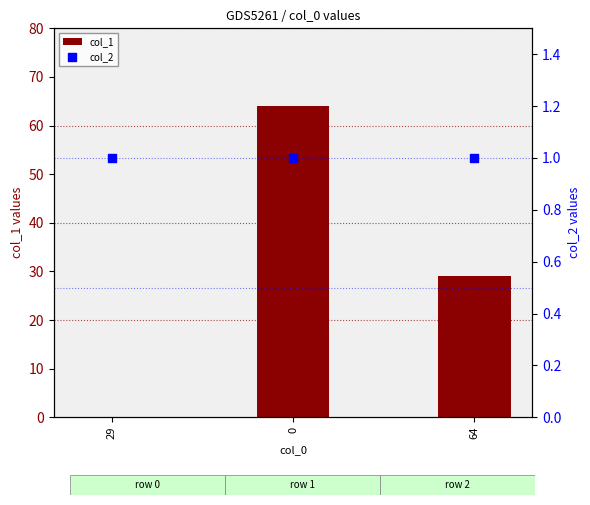

Which series has the largest Y range (max minus min)?

col_1